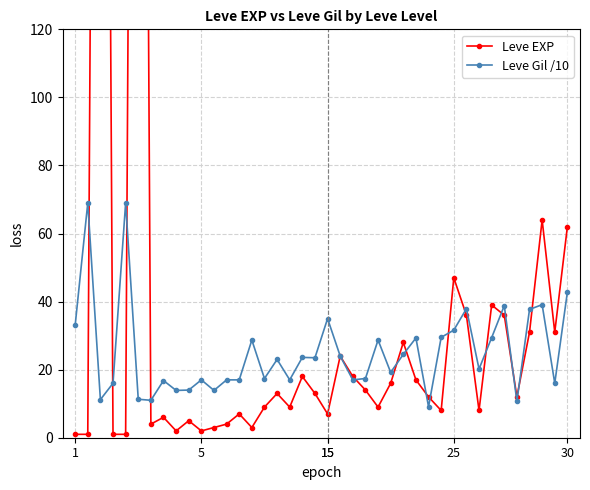

What is the difference between the Leve EXP values at 35 and 38?

19.0